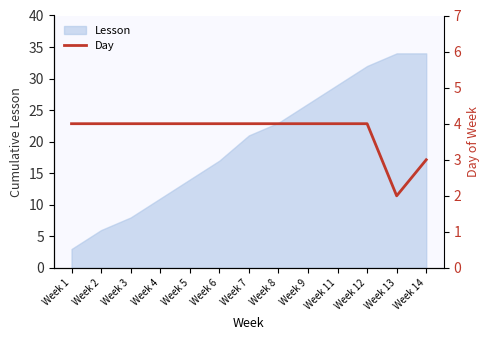

At which label is Lesson closest to 18?

Week 6